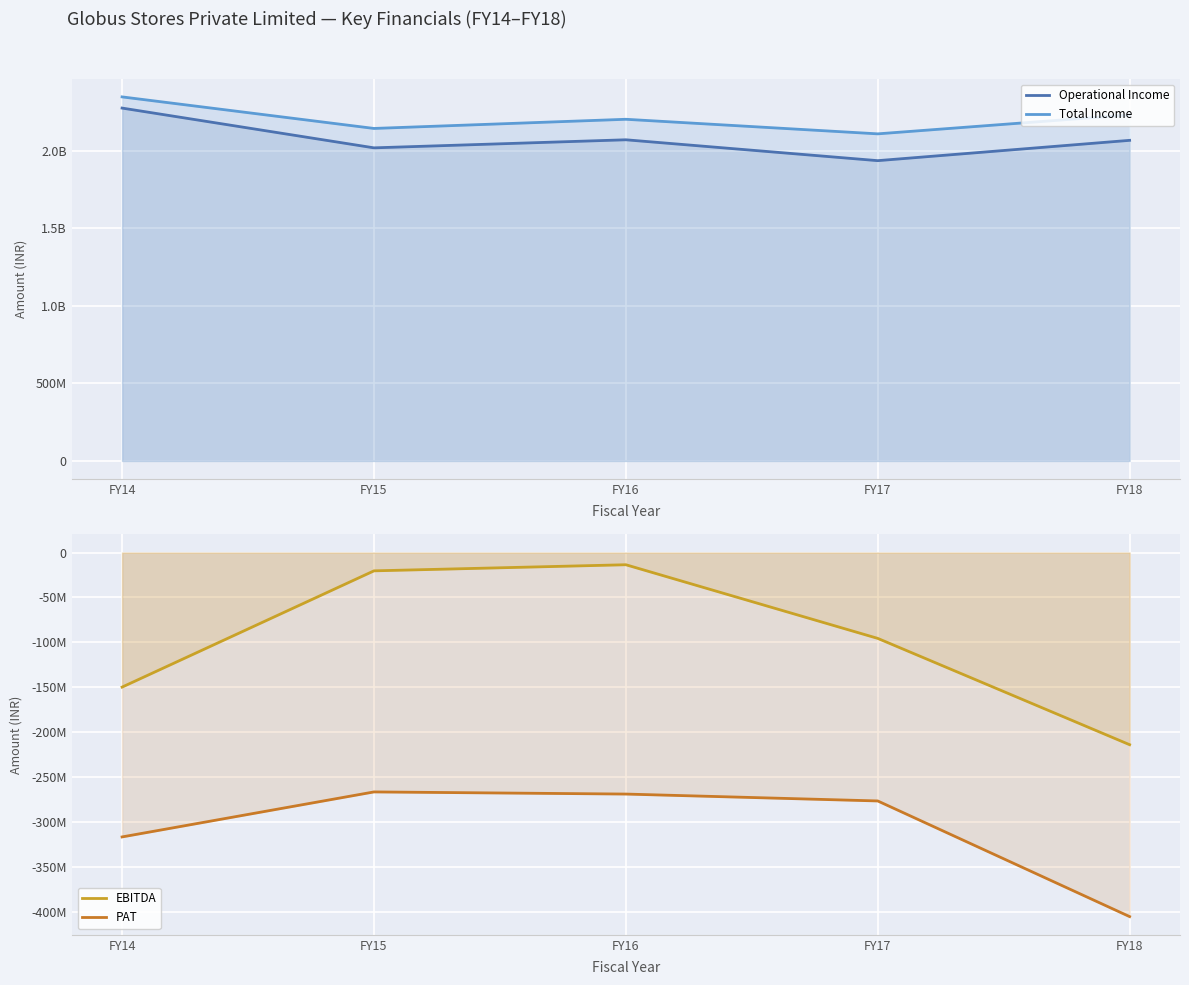

At which category does Total Income reach its first local valley?

FY15